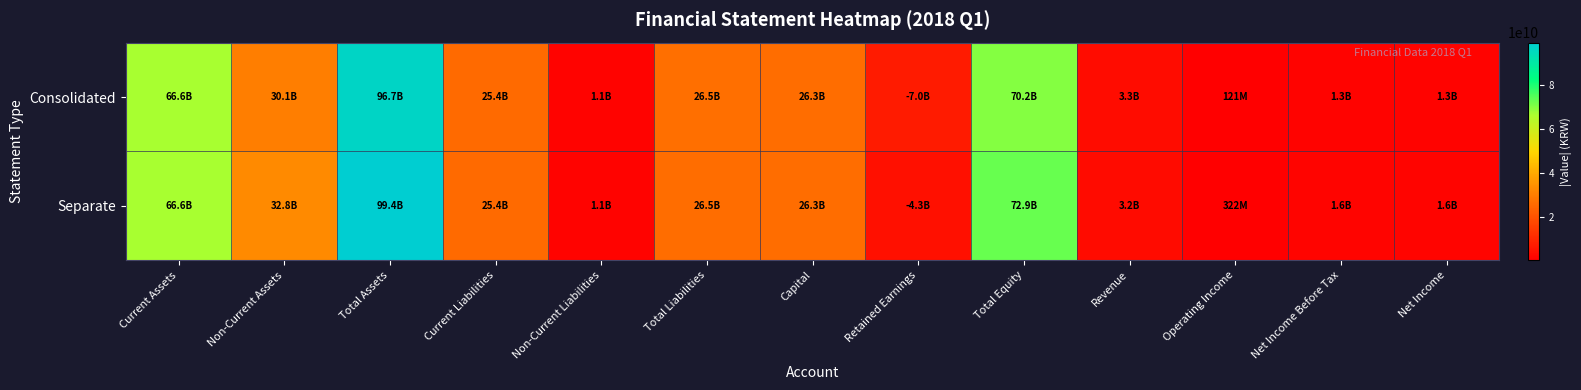

At how many categories does at least one series exceed 51097579347?

3